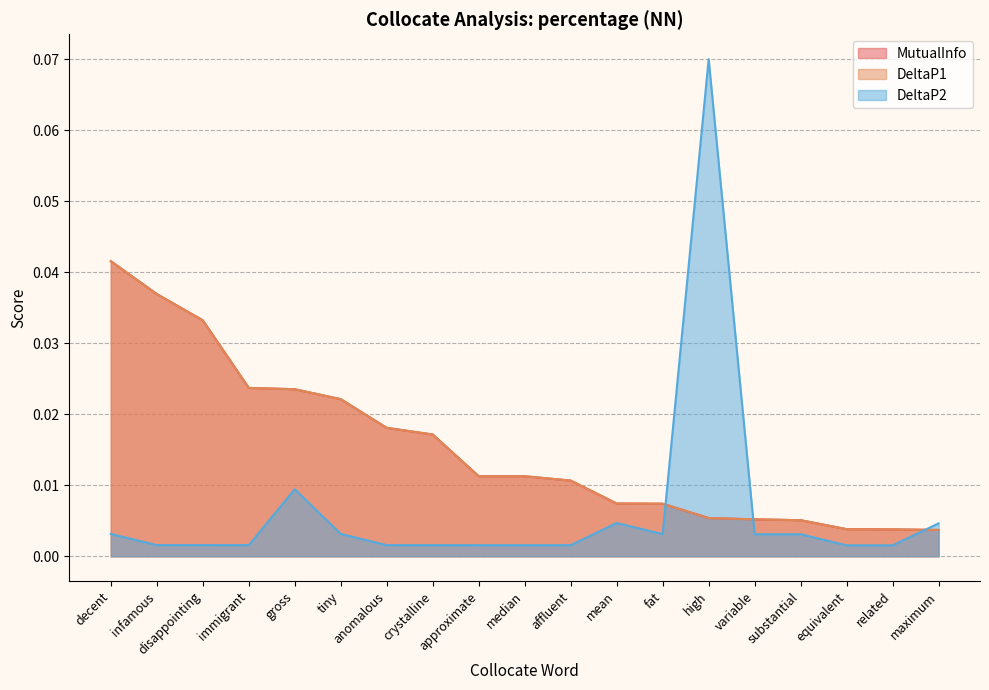

Does the chart have visible grid lines?

Yes